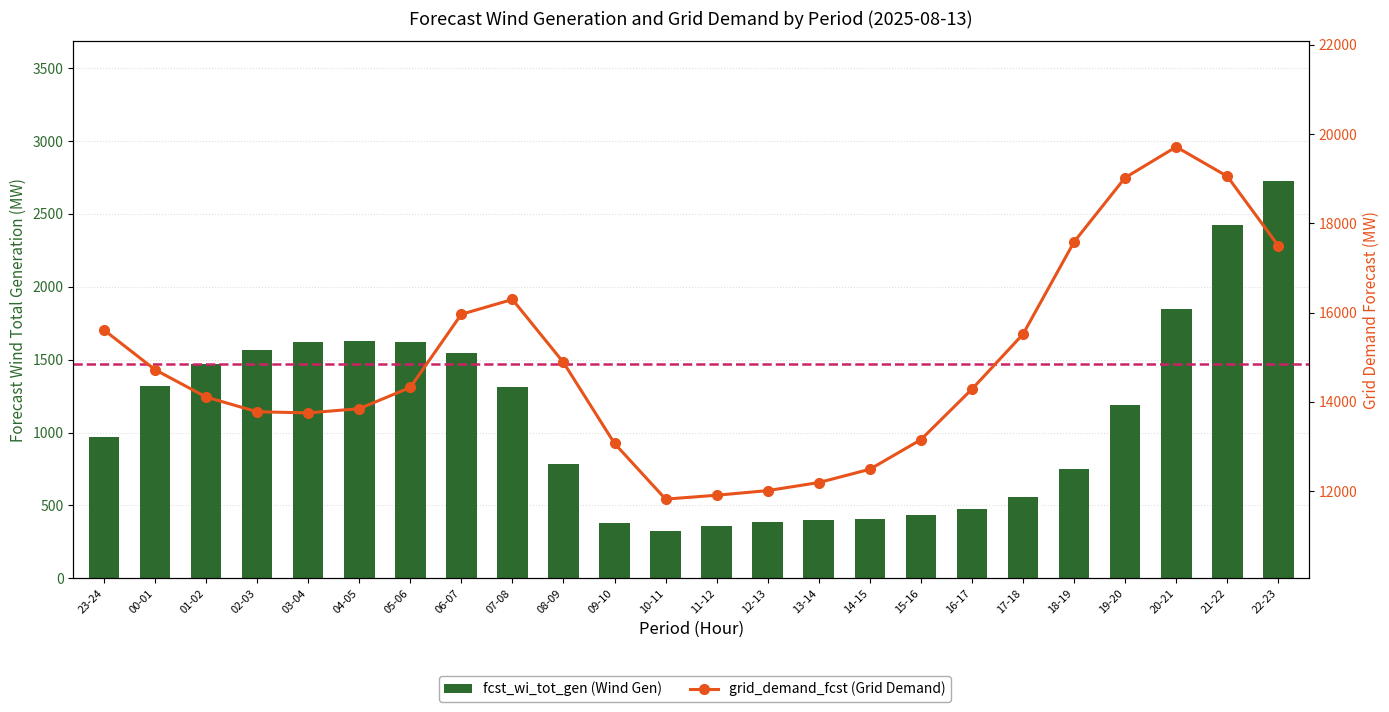

The fcst_wi_tot_gen series shows 1619 at 03-04. True or false?

True